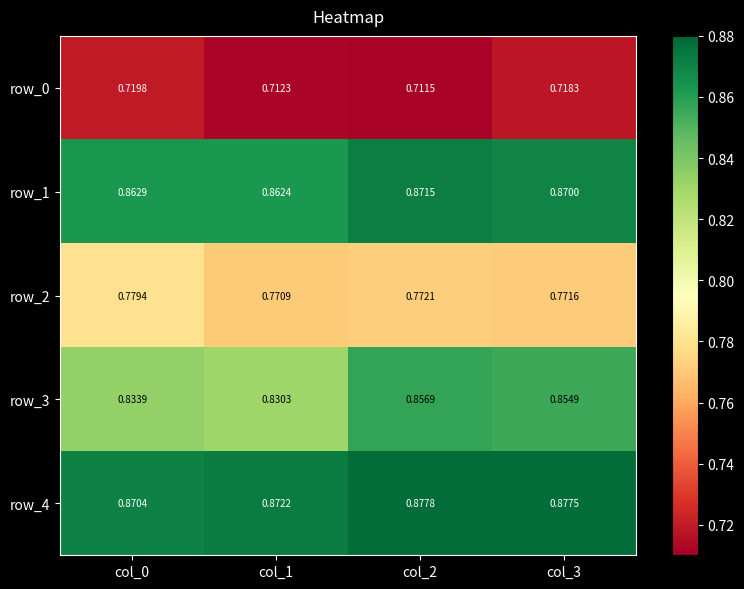

Is the value of row_2 at col_2 greater than the value of row_3 at col_3?

No